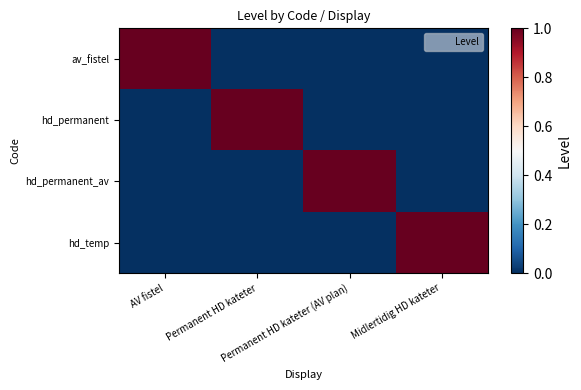

What is the difference between the highest and lowest values at Permanent HD kateter?

1